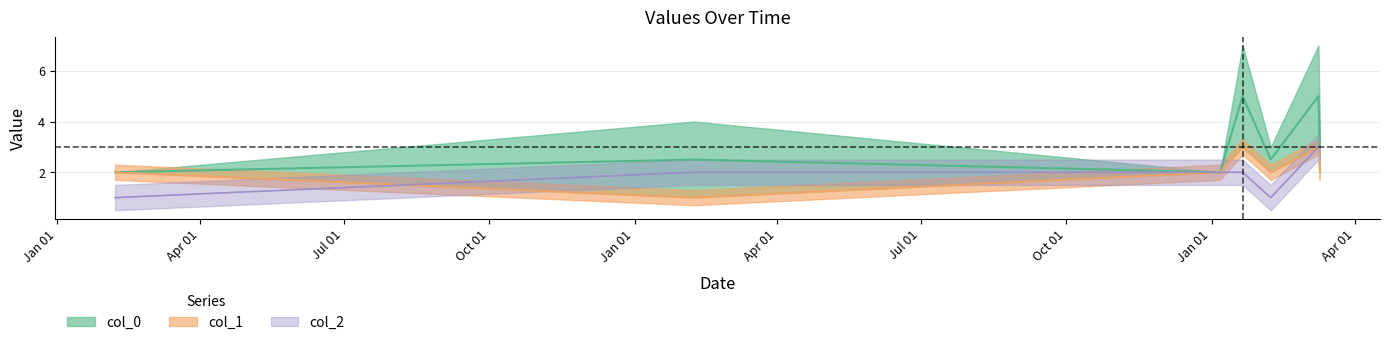

What is the label of the 1st point from the left?

2018-02-06 10:00:00